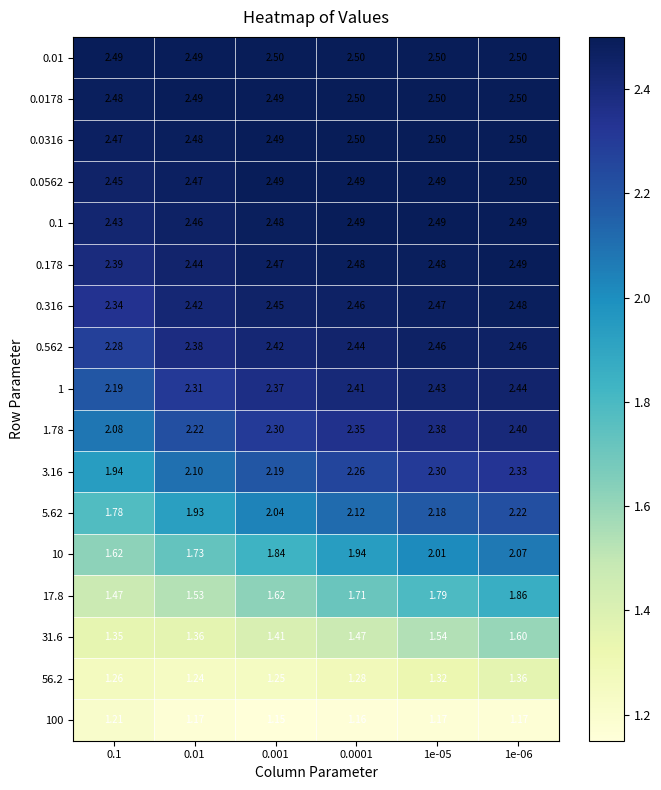

Is the value of 100 at 0.01 greater than the value of 0.01 at 1e-05?

No